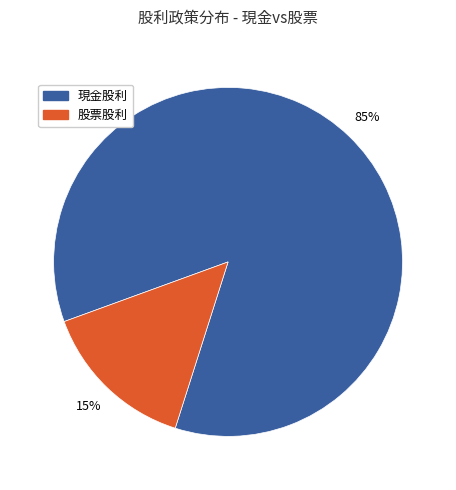

Count the number of slices in the pie.

2